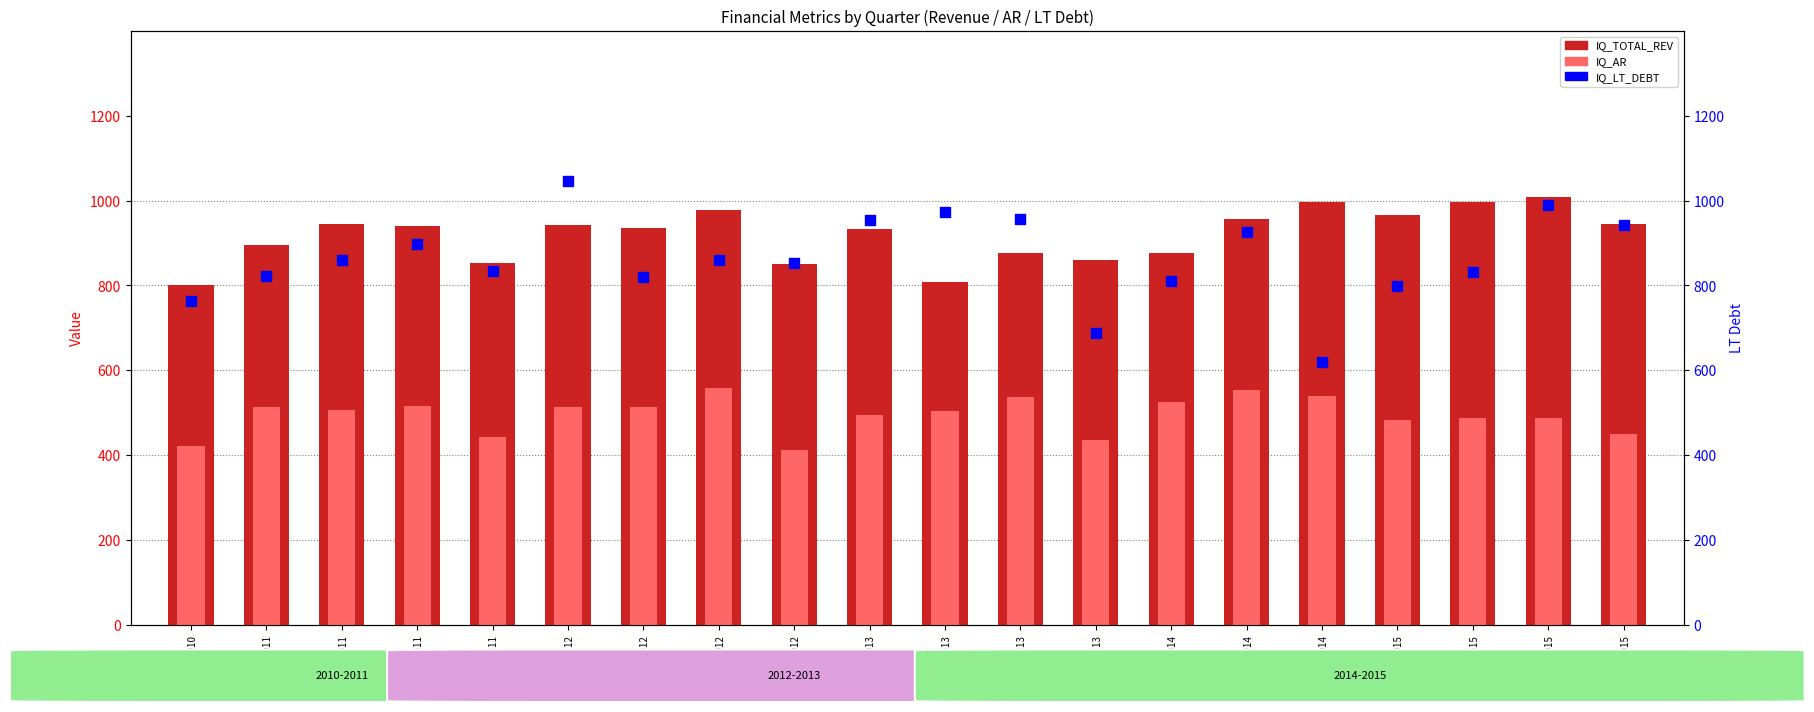

Which series has the widest spread of Y values?

IQ_LT_DEBT